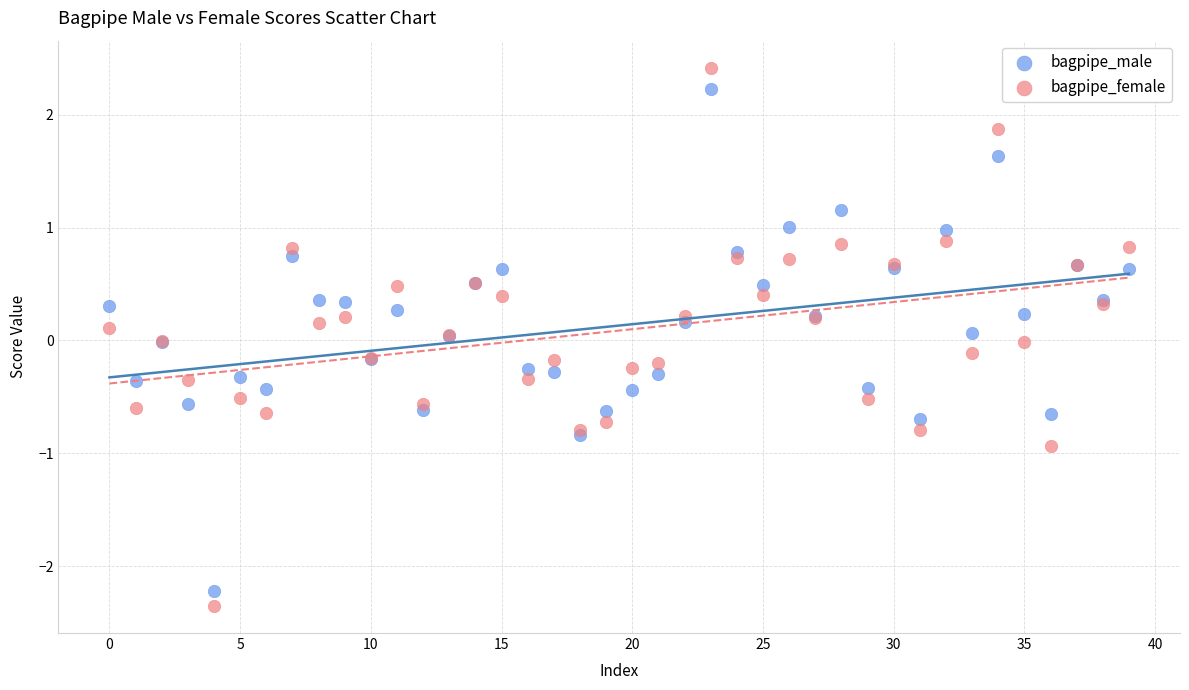

Which series has the largest Y range (max minus min)?

bagpipe_female